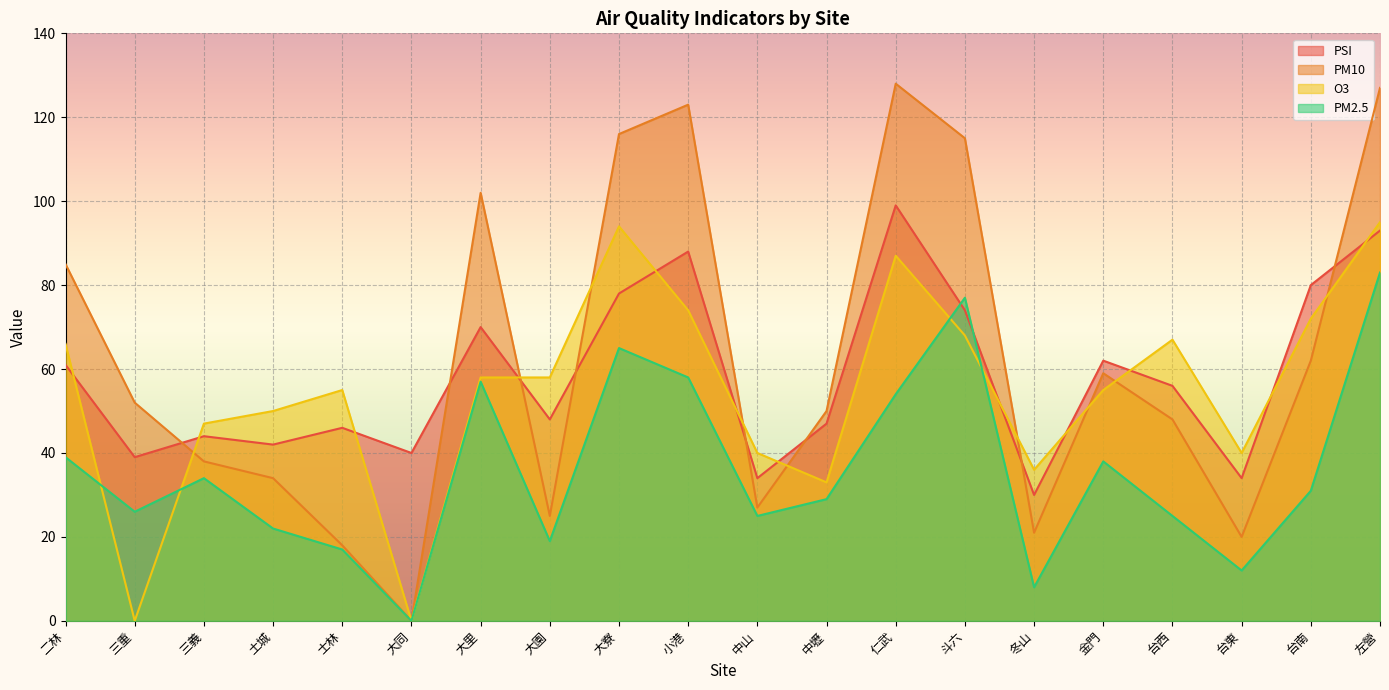

The value of PSI at 台西 is 23. True or false?

False